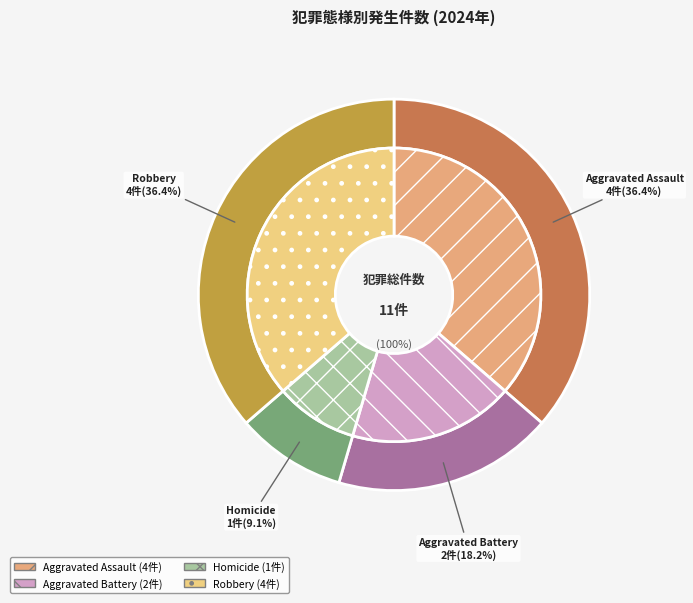

To the nearest percent, what is the difference between the Aggravated Battery and Aggravated Assault slice percentages?

18%